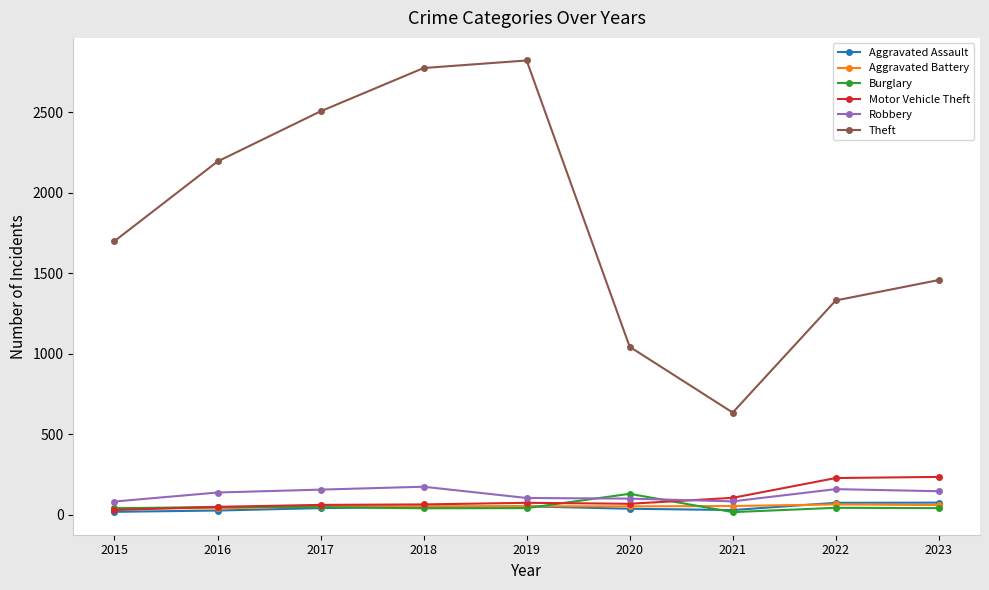

Which series has the widest spread of values?

Theft